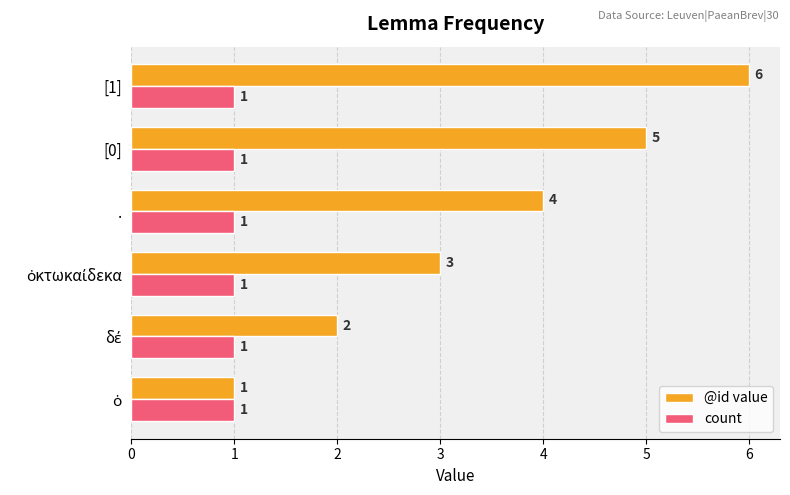

The @id value series shows 6 at [1]. True or false?

True